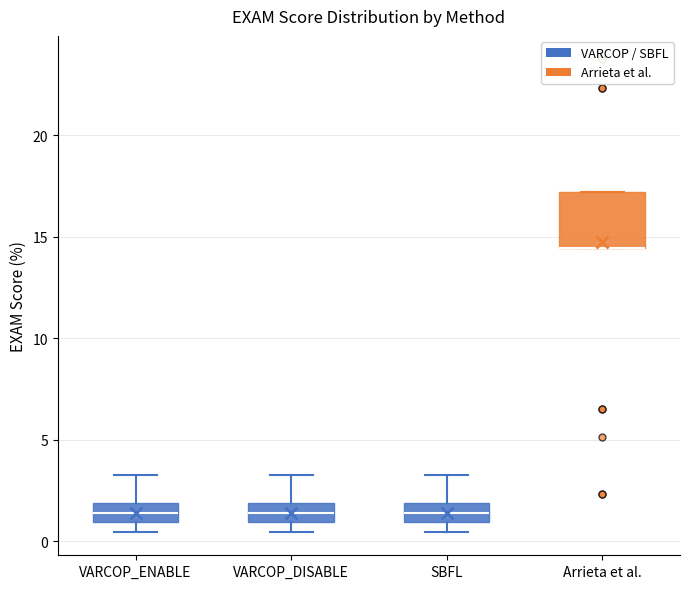

Reading left to right, transcribe this box plot: for each box, give where its median line is, the range the box spans, and where its two whiskers end, as read against the y-axis. The values are not printed on the chart, so give them approximately, as read against the axis.

VARCOP_ENABLE: median 1.5, box 1.0 to 2.0, whiskers 0.5 to 3.5
VARCOP_DISABLE: median 1.5, box 1.0 to 2.0, whiskers 0.5 to 3.5
SBFL: median 1.5, box 1.0 to 2.0, whiskers 0.5 to 3.5
Arrieta et al.: median 14.5 (drawn on the box's lower edge), box 14.5 to 17.0, whiskers 14.5 to 17.0